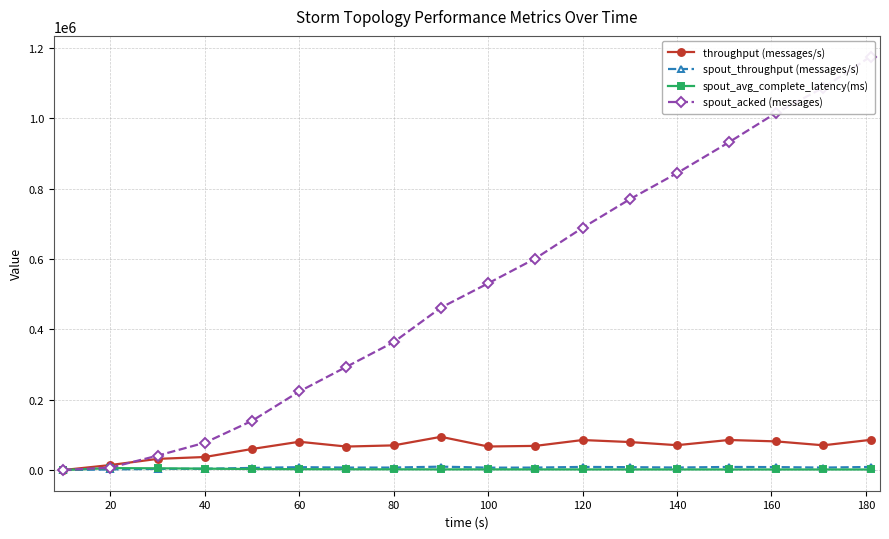

How many values in the spout_avg_complete_latency(ms) series are below 1860?

9